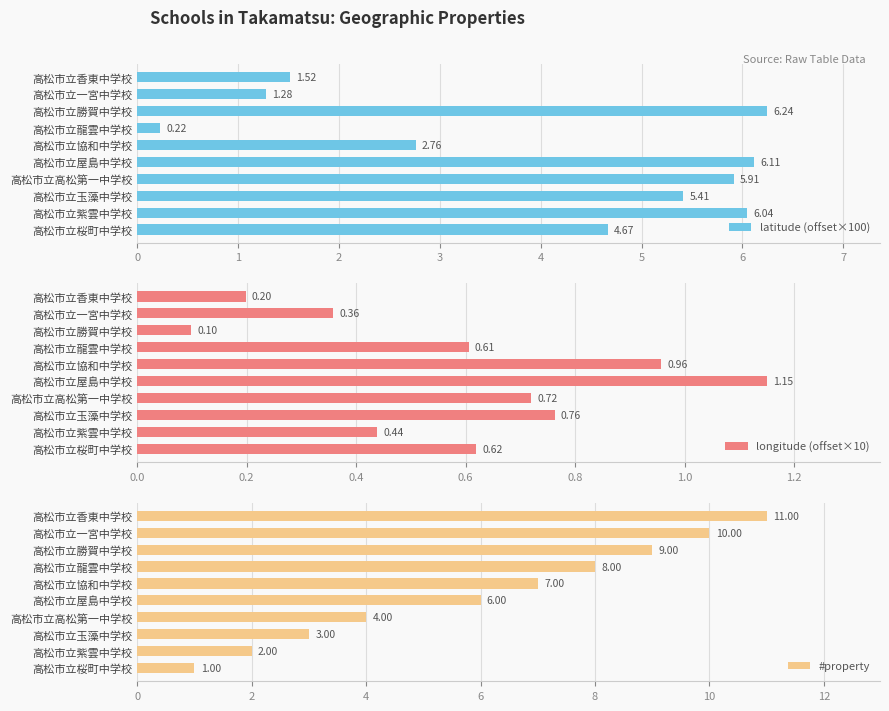

At which label is longitude (offset×10) closest to 0?

高松市立勝賀中学校